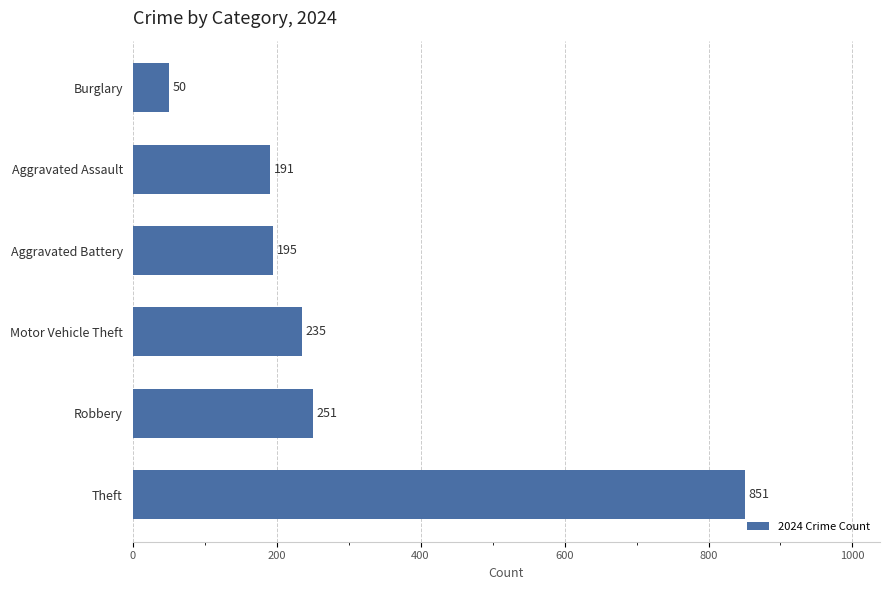

Reading top to bottom, list all the values displayed in this chart.

Burglary=50	Aggravated Assault=191	Aggravated Battery=195	Motor Vehicle Theft=235	Robbery=251	Theft=851